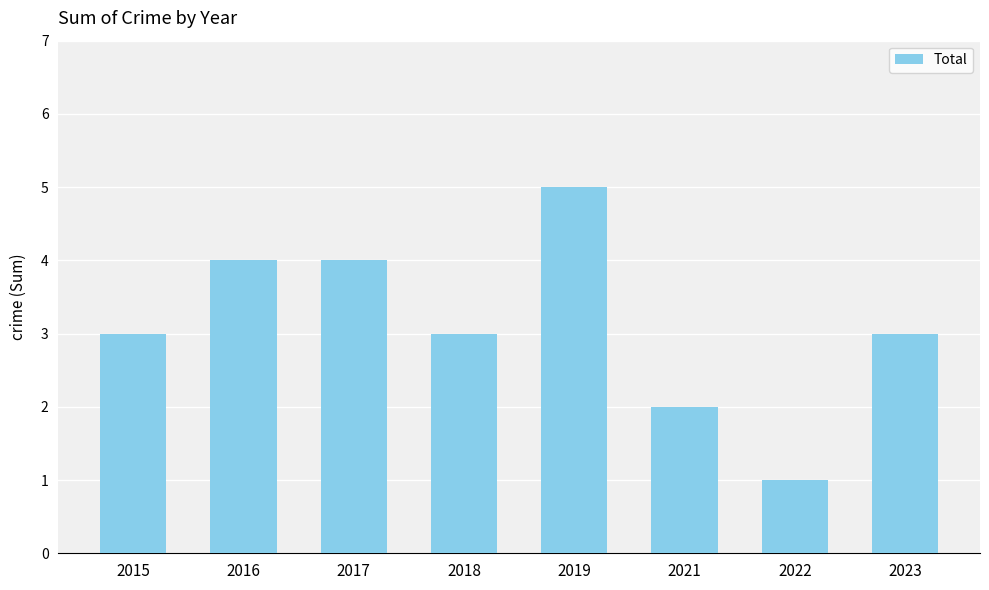

How many distinct data groups are displayed?

1